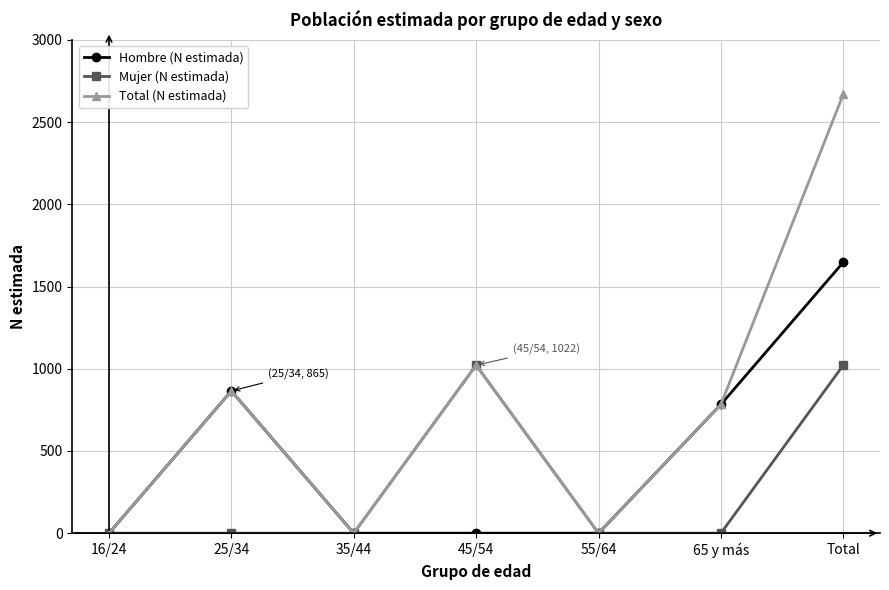

How many lines are shown in the chart?

3